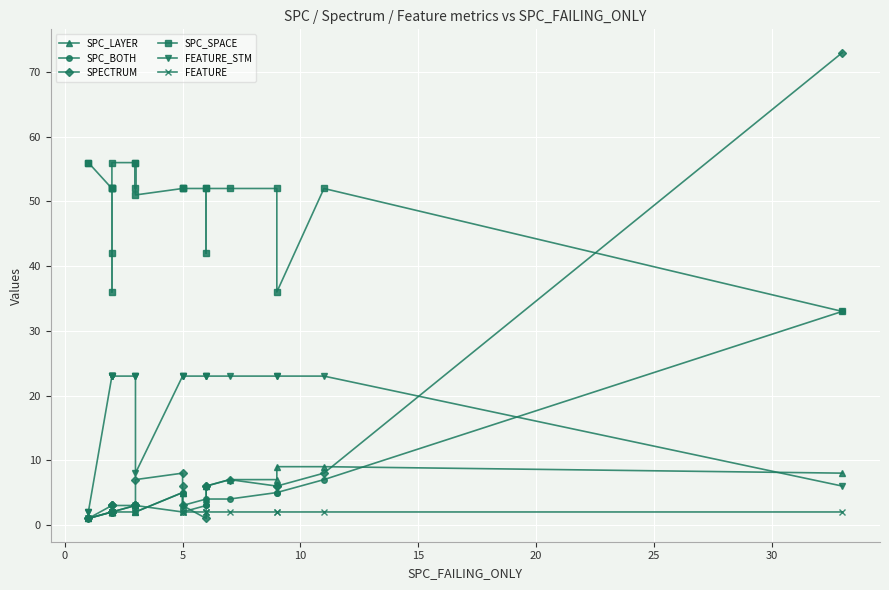

In SPECTRUM, how many points are lower than both neighbors (excluding endpoints)?

1